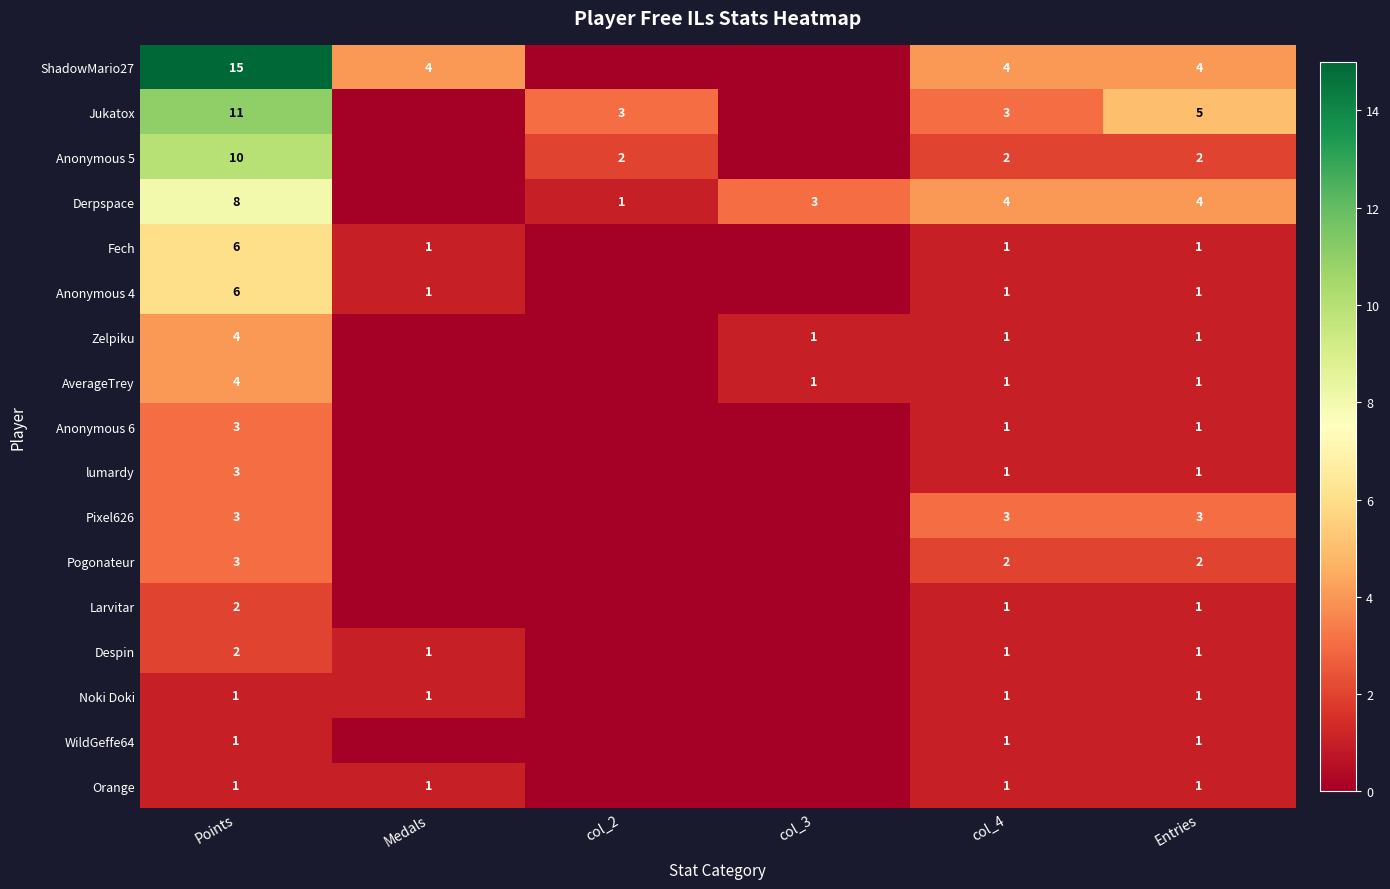

What is the total value across all series at Entries?

31